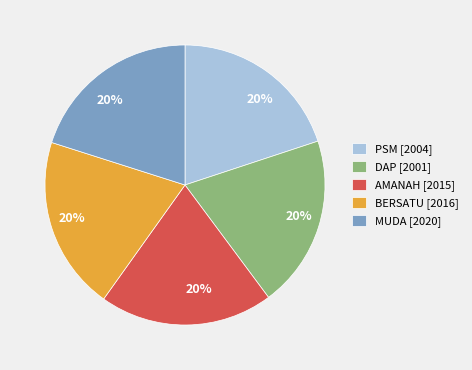

True or false: AMANAH [2015] accounts for 20% of the total.

True